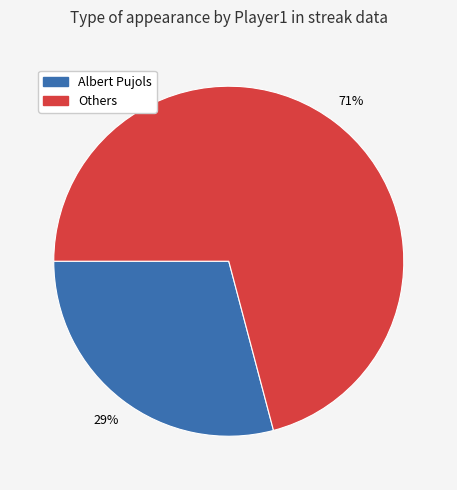

What percentage is the Others slice, to the nearest percent?

71%